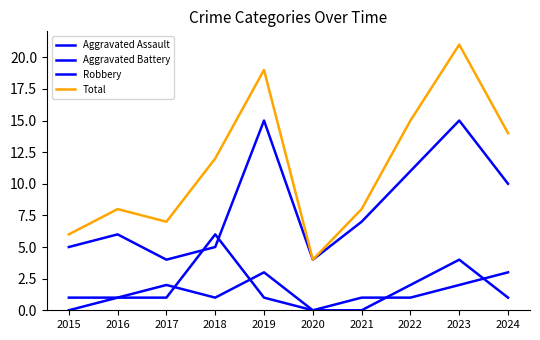

How many lines are shown in the chart?

4